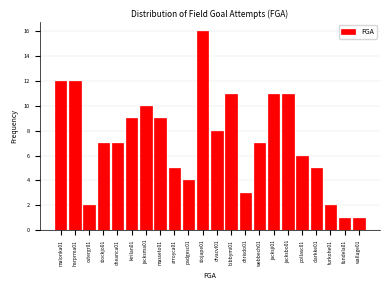

Reading right to left, what are all the values shown in this chart?

1	1	2	5	6	11	11	7	3	11	8	16	4	5	9	10	9	7	7	2	12	12